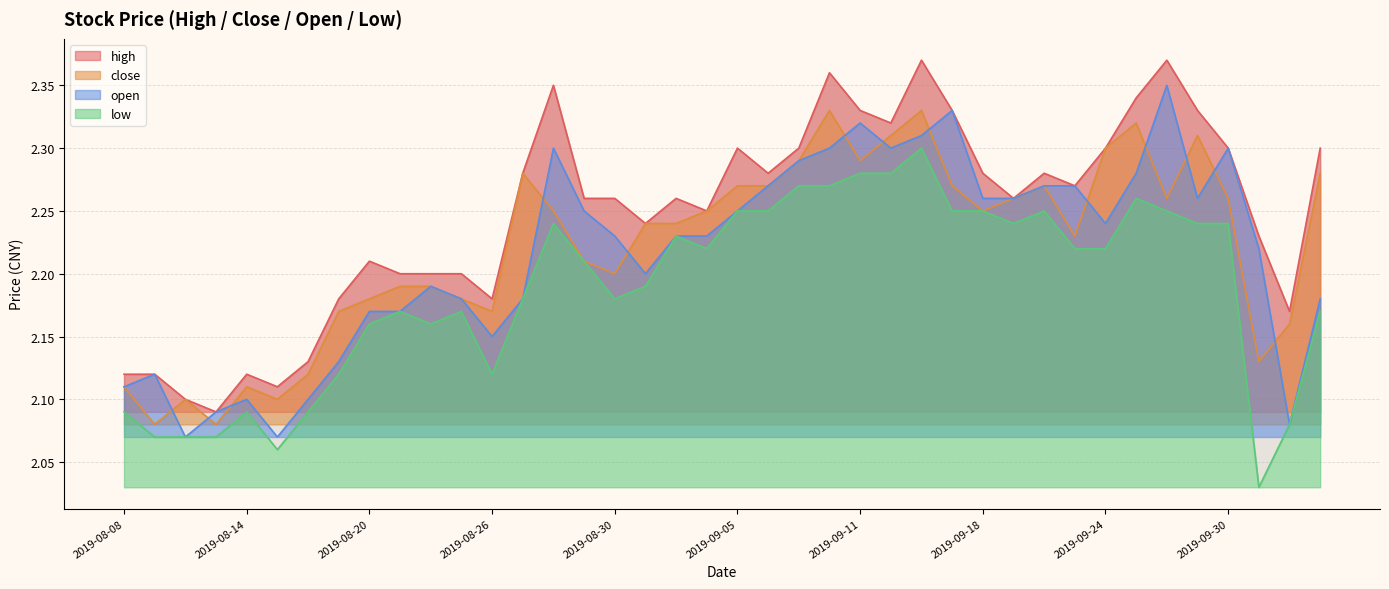

What is the difference between the high values at 2019-09-25 and 2019-08-09?

0.2